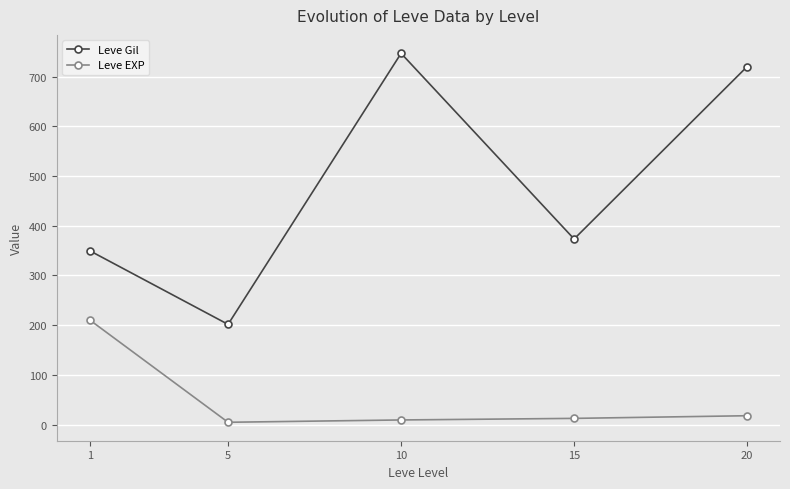

True or false: Leve EXP and Leve Gil cross at least once.

False